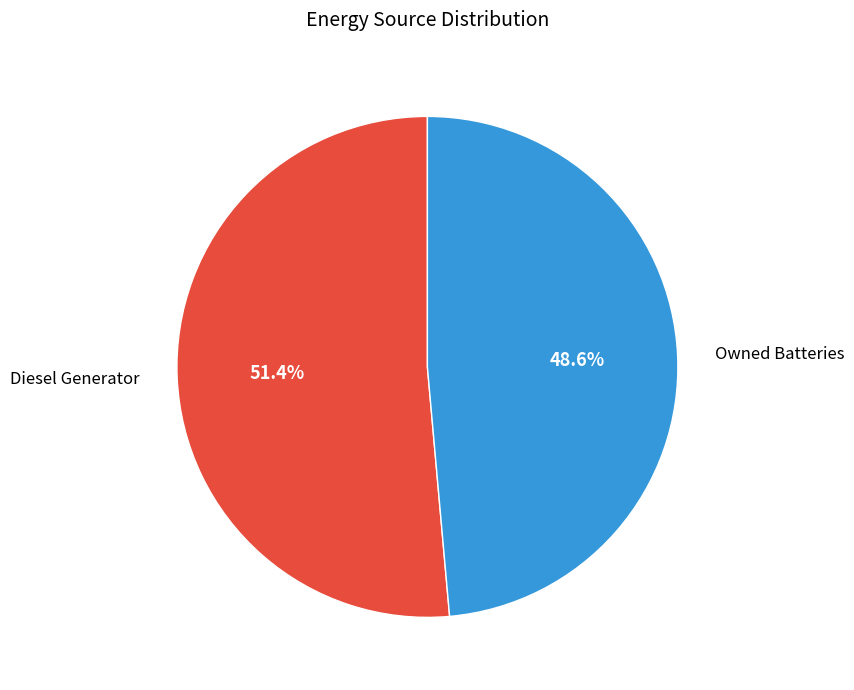

Does any single category account for the majority?

Yes